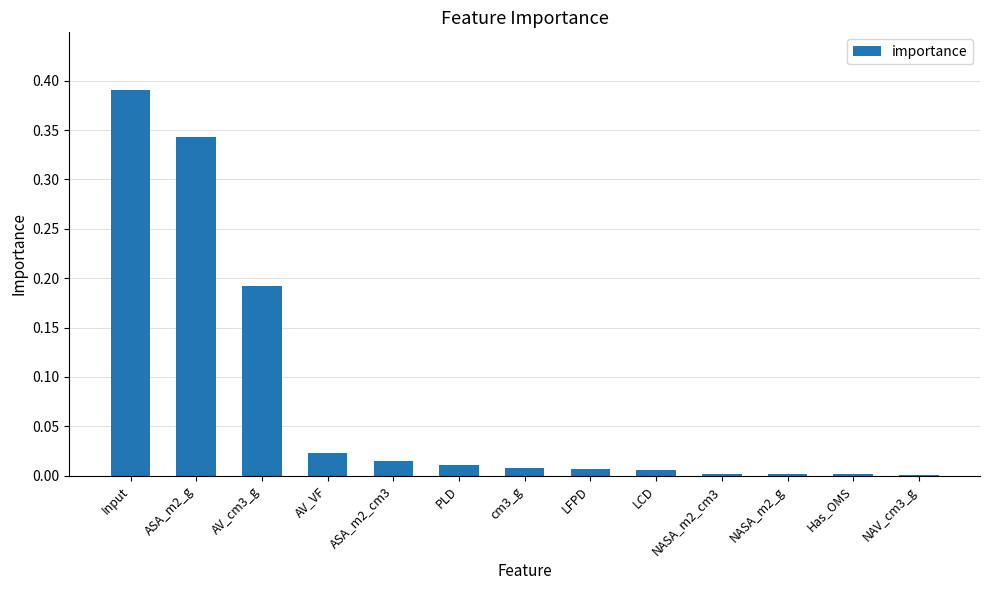

The chart shows a value of 0.0 at PLD. True or false?

True